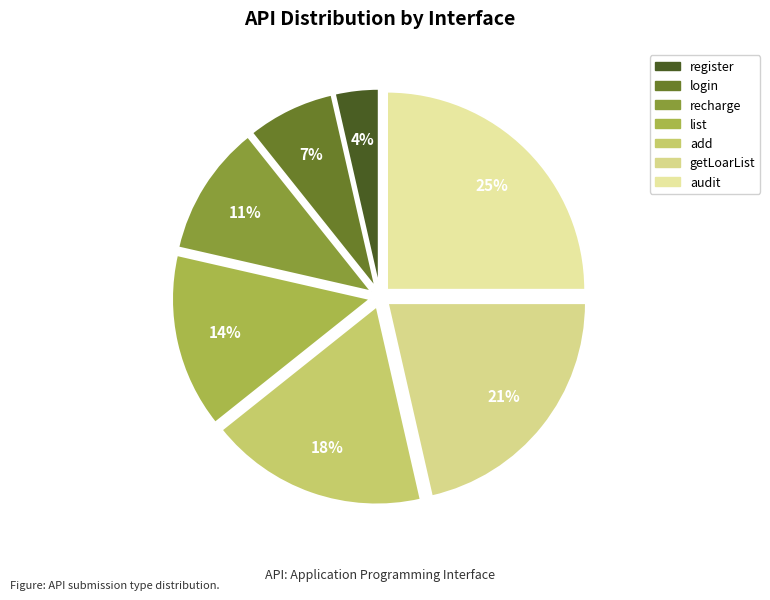

What is the smallest slice in the pie chart?

register